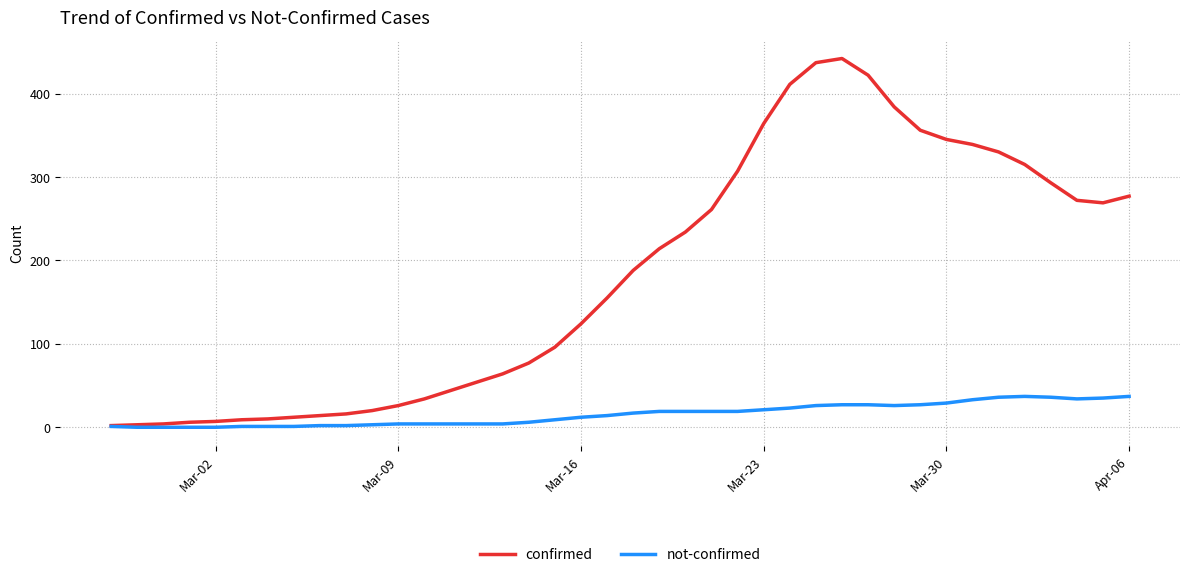

Rank the series by their maximum value, from highest to lowest.

confirmed, not-confirmed